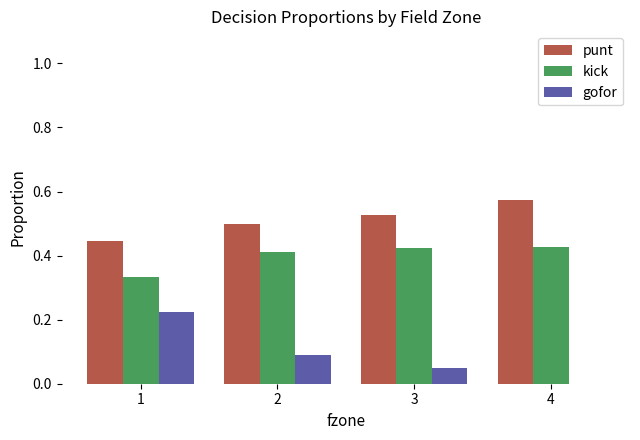

At which category does the chart reach its peak across all series?

4